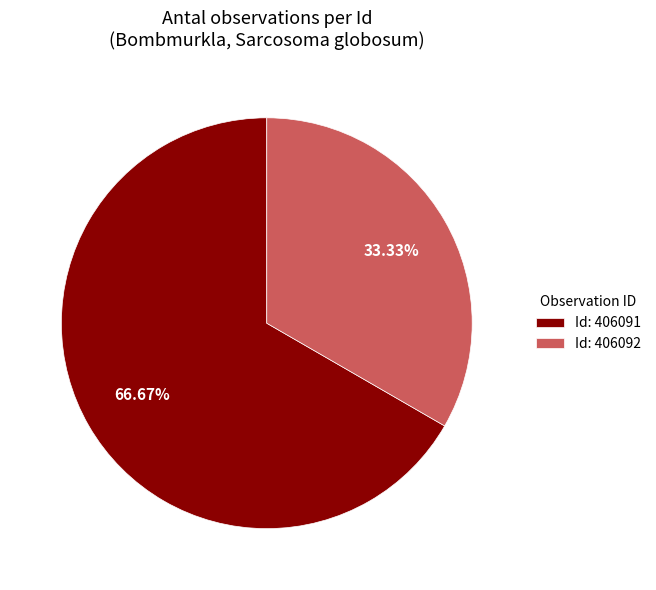

Between Id: 406091 and Id: 406092, which is larger?

Id: 406091